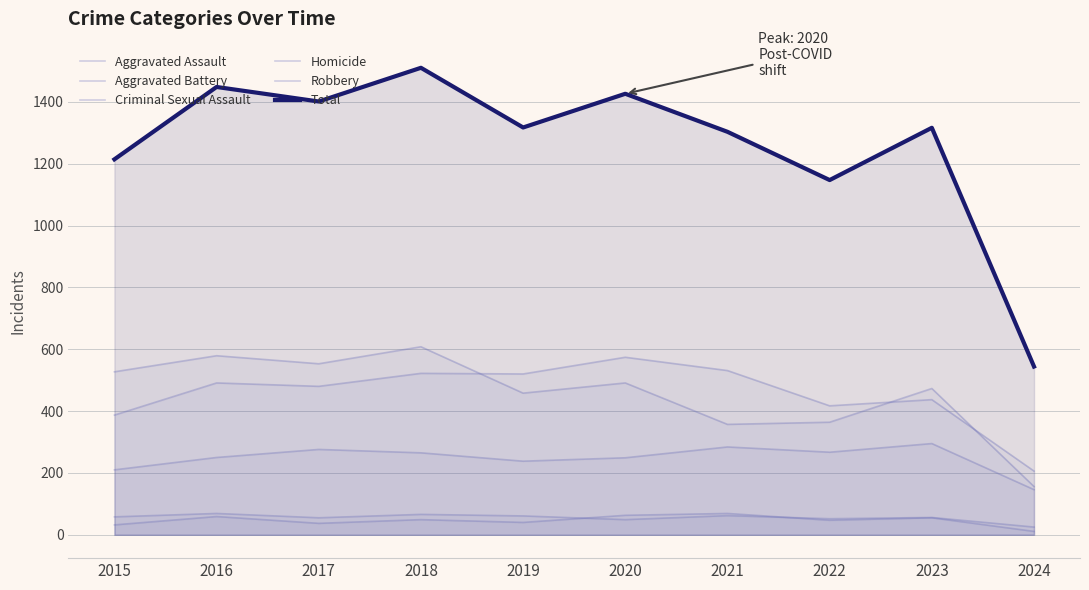

Where does the Total series first go above 1317?

2016